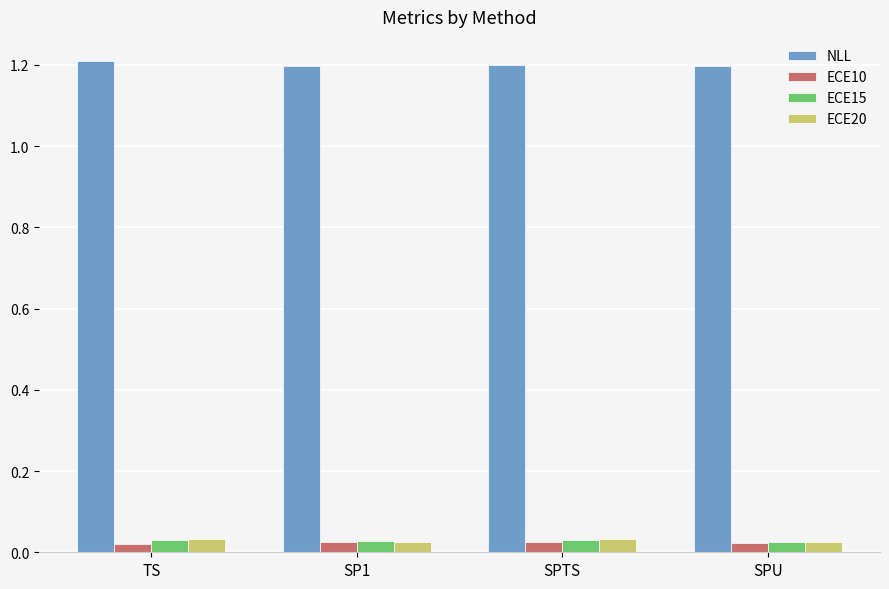

How many series are shown in this chart?

4